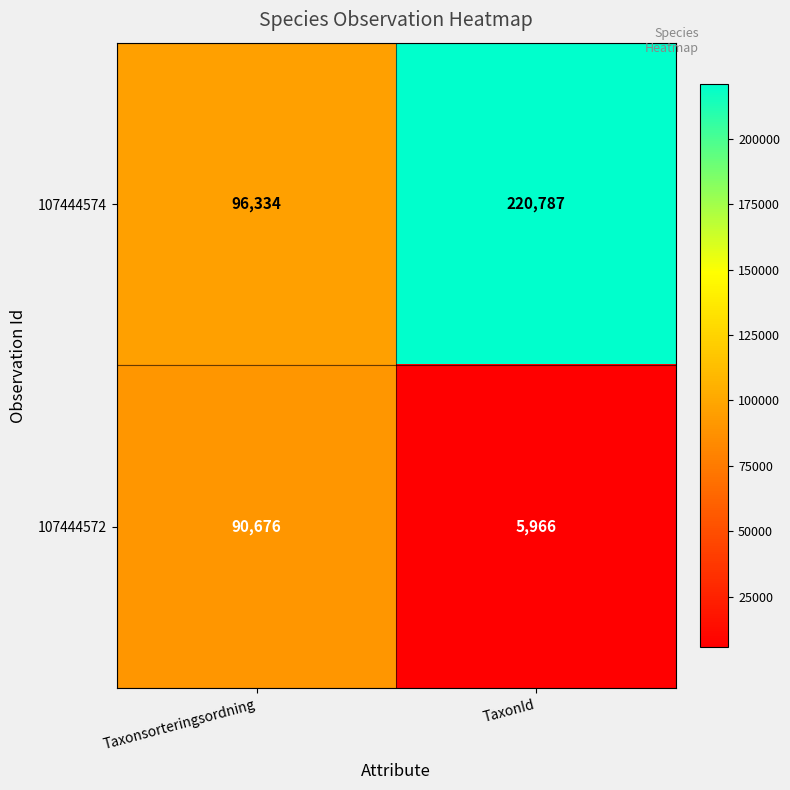

Which series changed the most between Taxonsorteringsordning and TaxonId?

107444574